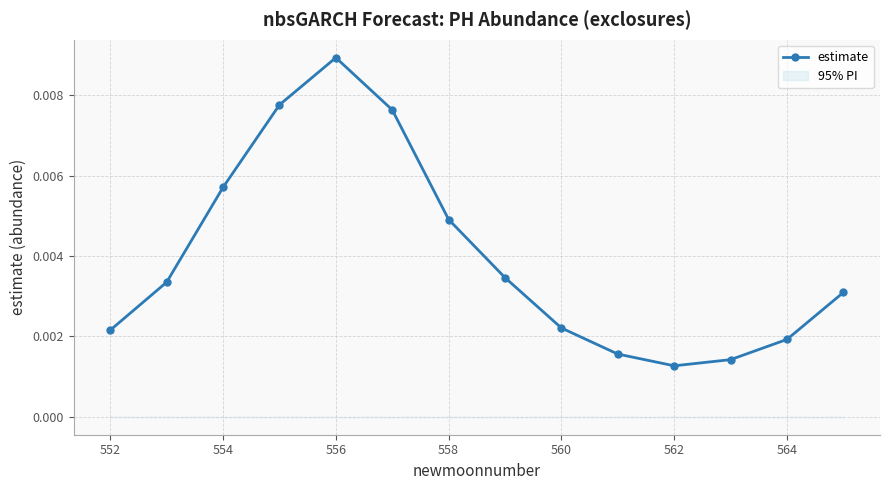

How many values are between 0 and 1?

14